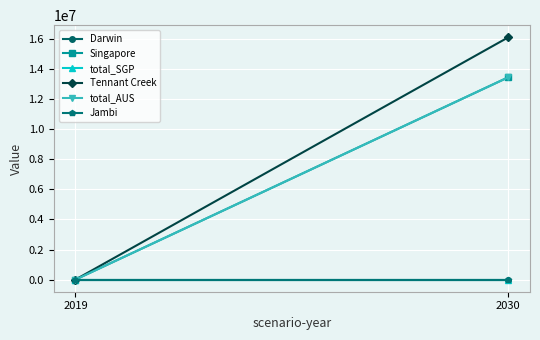

Count the number of data series in this chart.

6